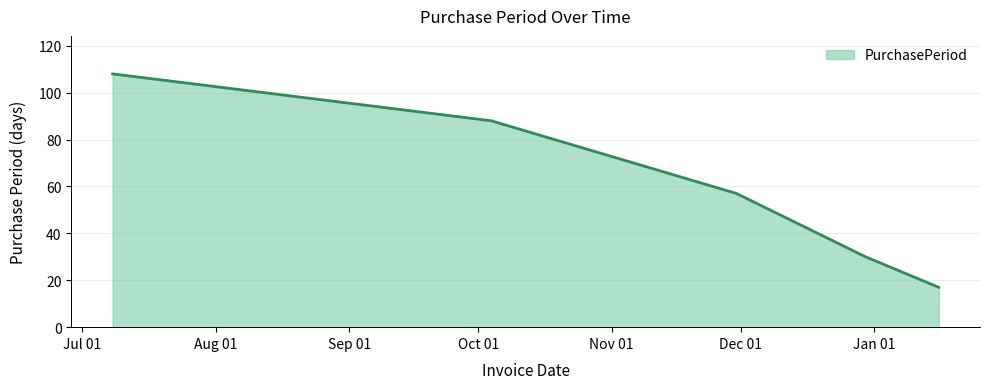

What is the greatest value displayed?

108